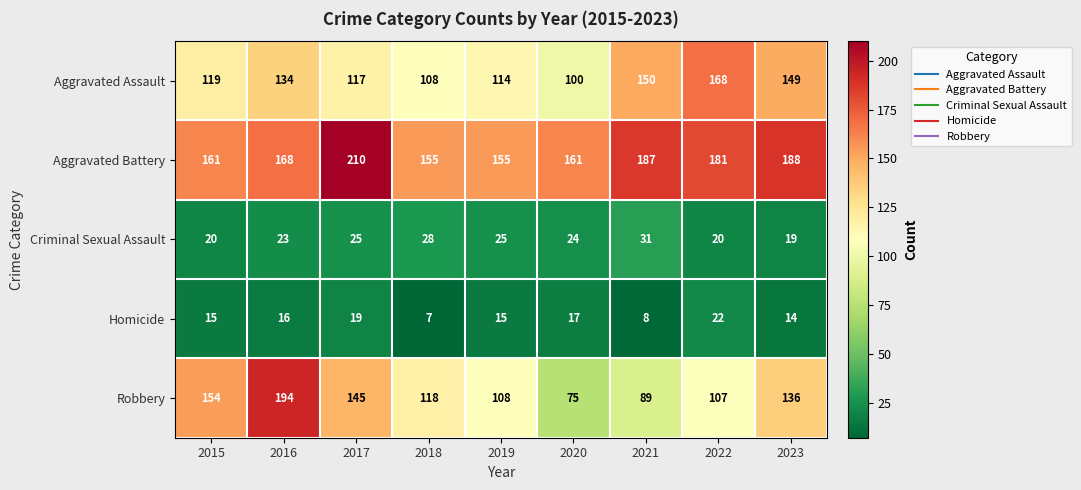

Which series has the largest total across all categories?

Aggravated Battery